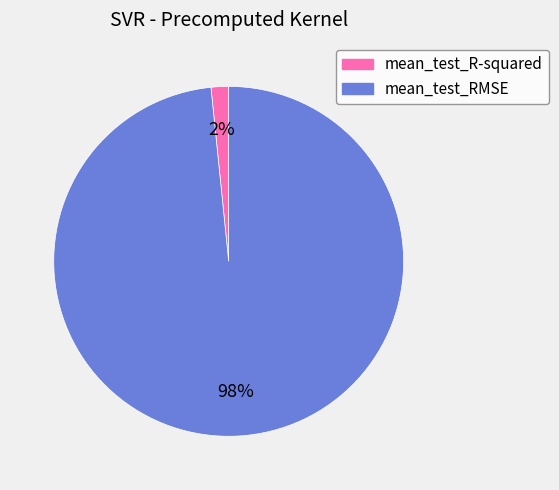

Rank the categories by value from highest to lowest.

mean_test_RMSE, mean_test_R-squared